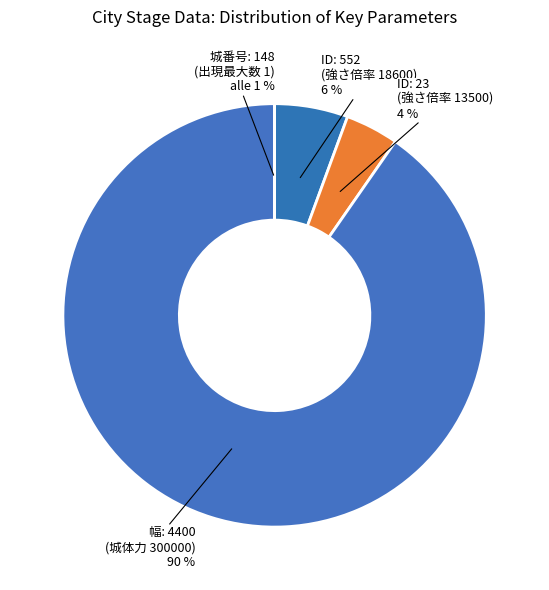

Which has a higher value, 552 or 23?

552